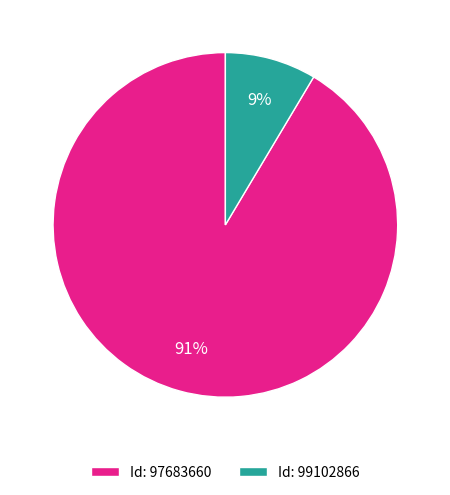

What is the majority slice?

Id: 97683660